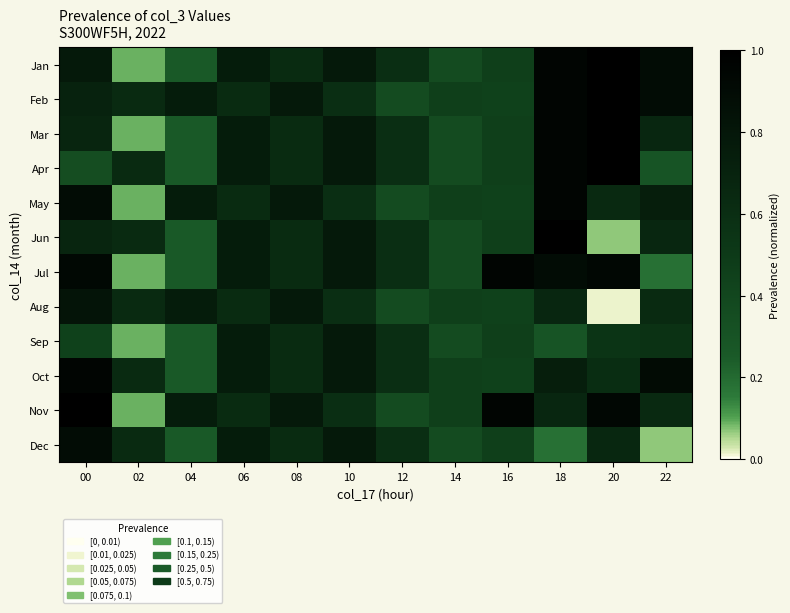

What is the difference between the highest and lowest values at 18?

0.8